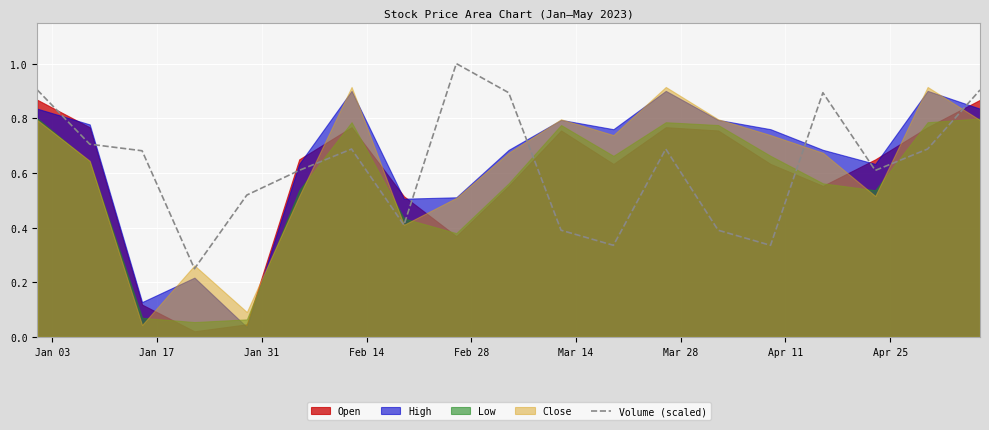

What is the highest value of the Volume (scaled) series?

1.0